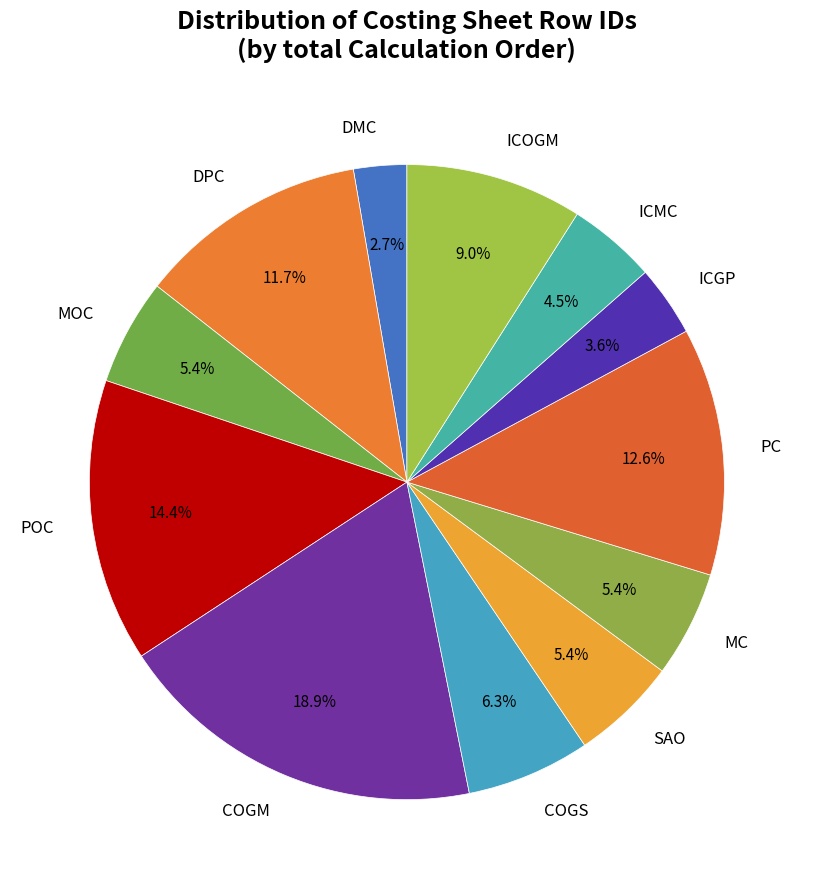

What is the largest slice in the pie chart?

COGM